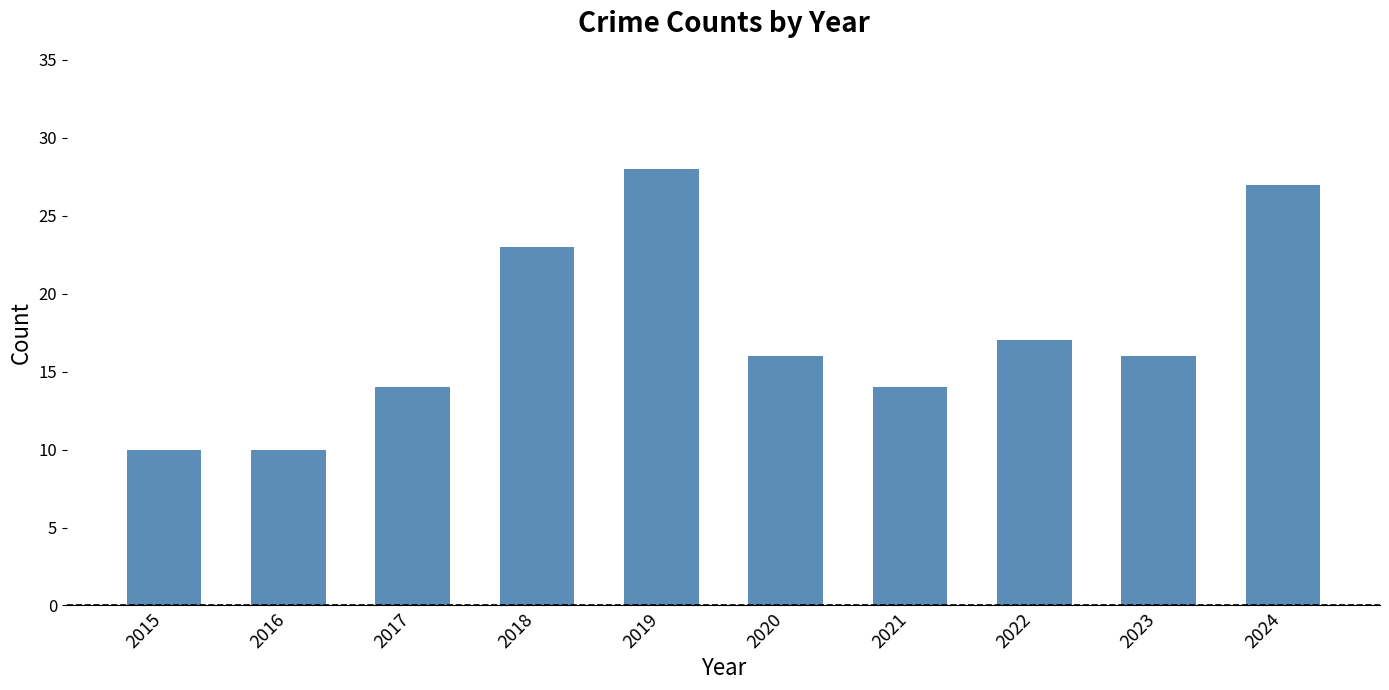

At which label does the data first exceed 16?

2018